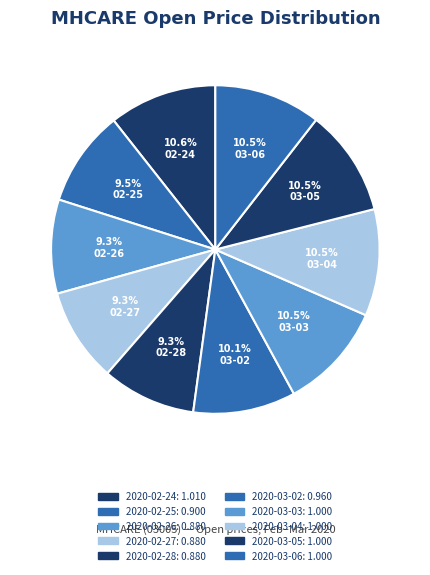

To the nearest percent, what portion does 2020-02-28 represent?

9%